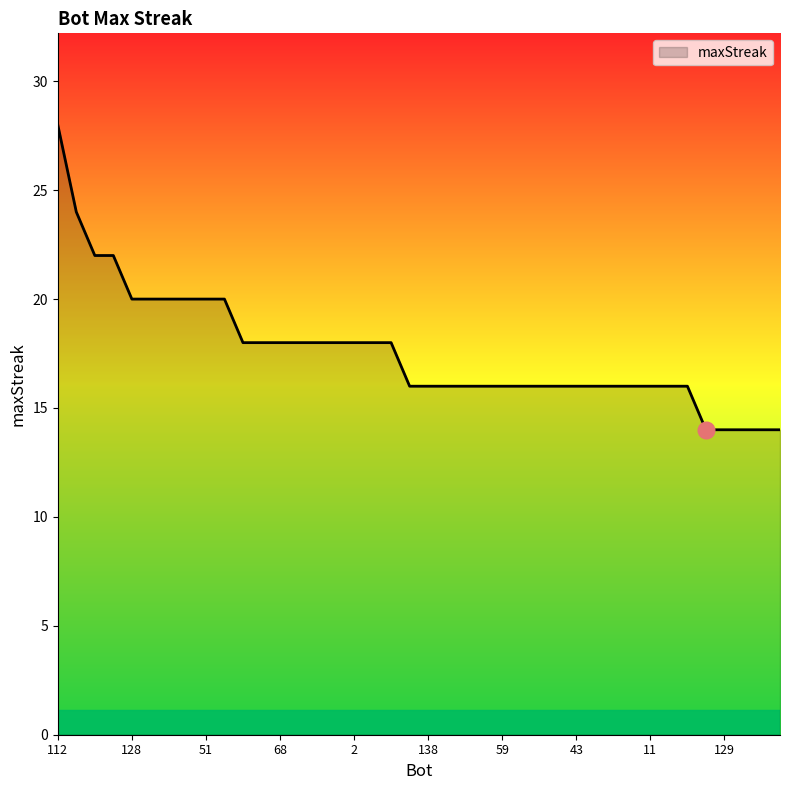

What is the difference between the maximum and minimum values?

14